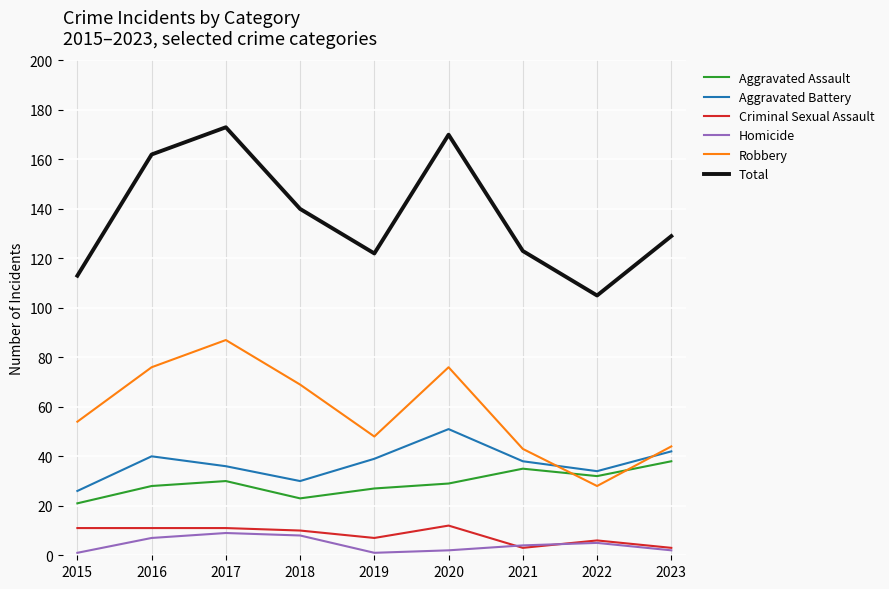

Count the number of categories in the chart.

9